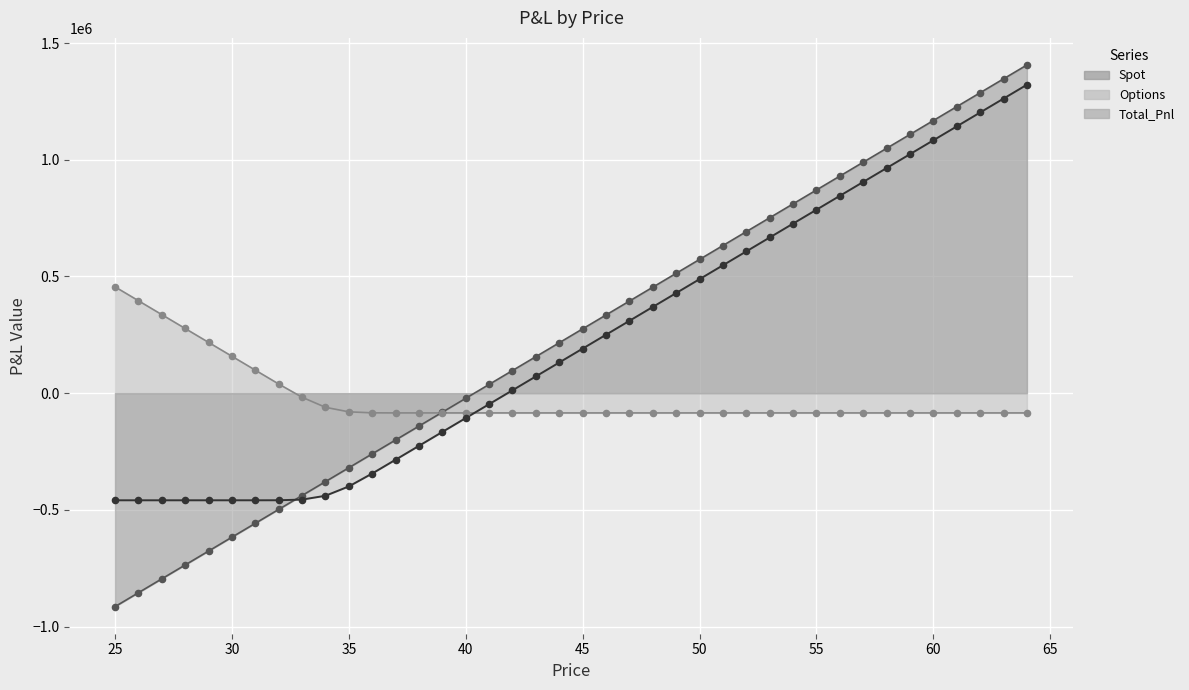

What are all the series names shown in the legend?

Spot, Options, Total_Pnl